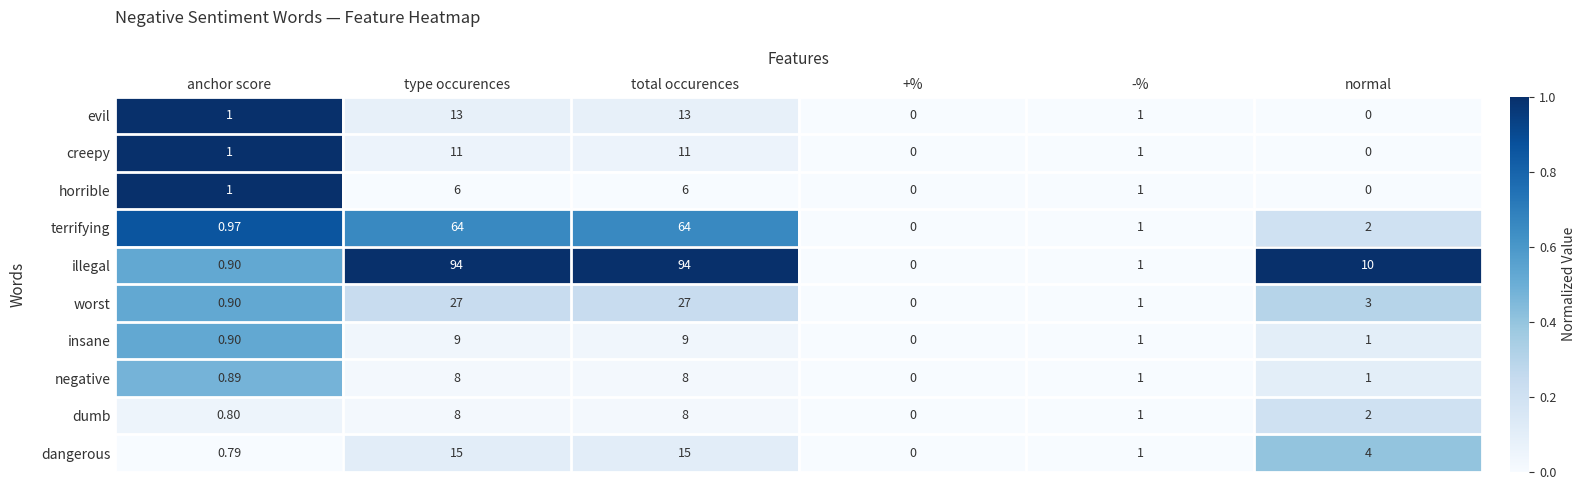

Which series has the widest spread of values?

illegal